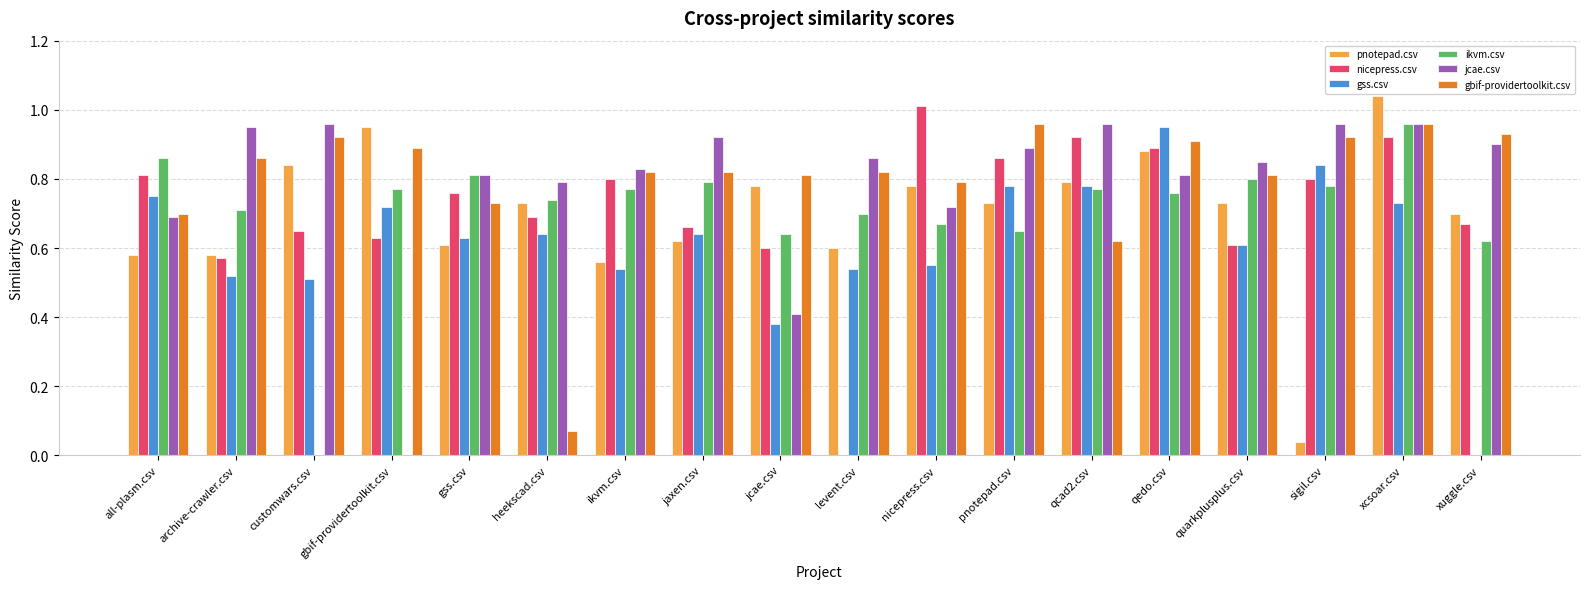

Is it true that gss.csv equals 0.6 at gss.csv?

True